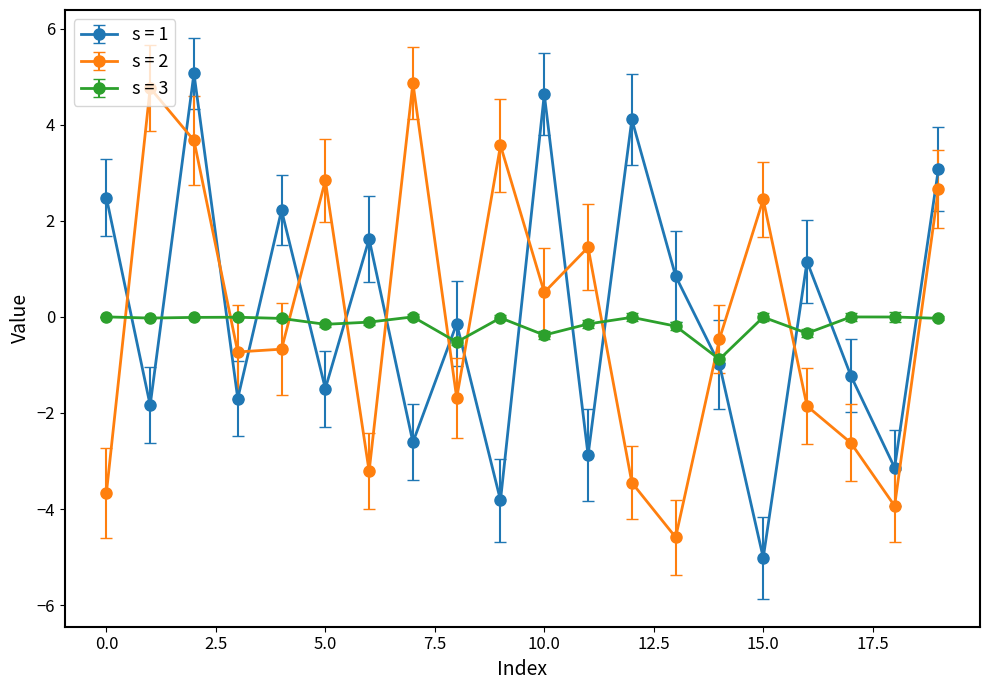

How many times do s = 1 and s = 2 cross each other?

14